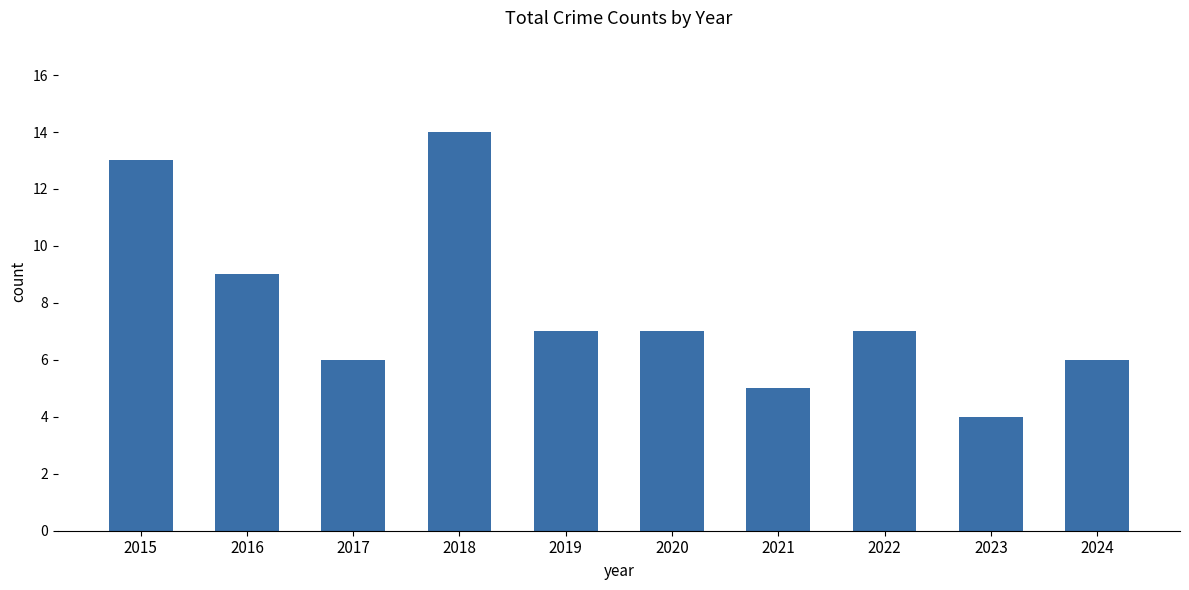

What is the greatest value displayed?

14